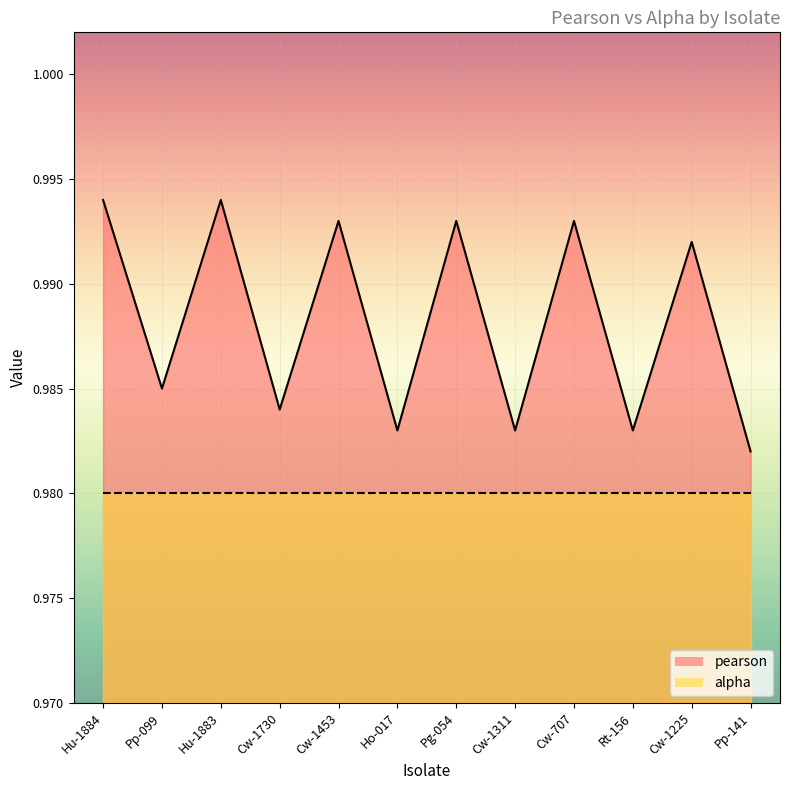

The value at Cw-1730 is 1.0. True or false?

True